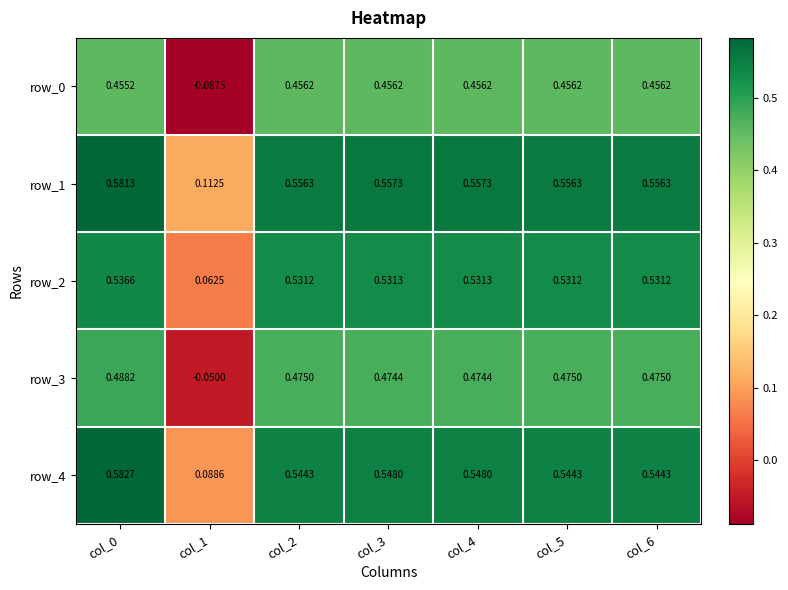

Is the value of row_0 at col_4 greater than the value of row_2 at col_0?

No